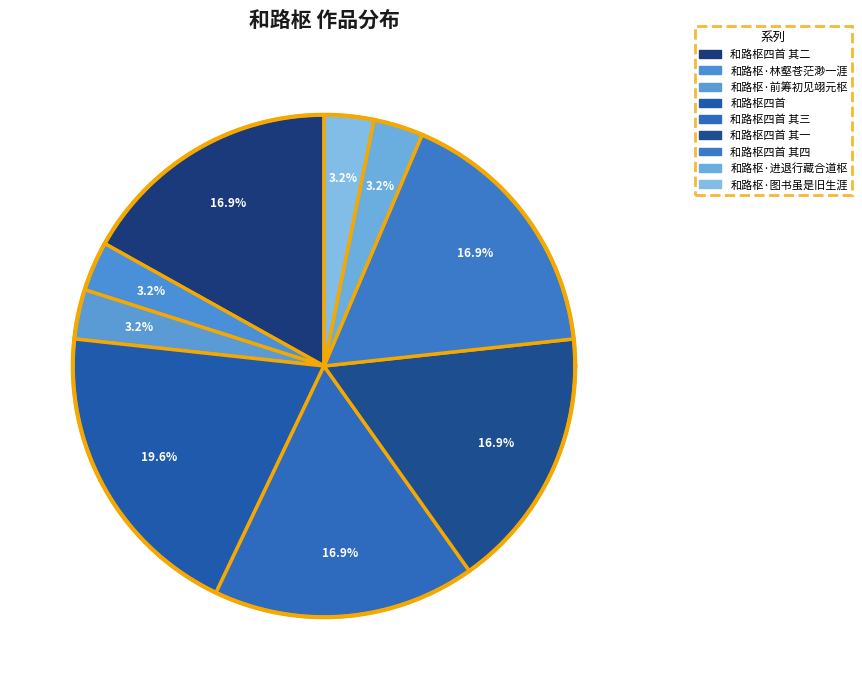

Which slice is the largest?

和路枢四首